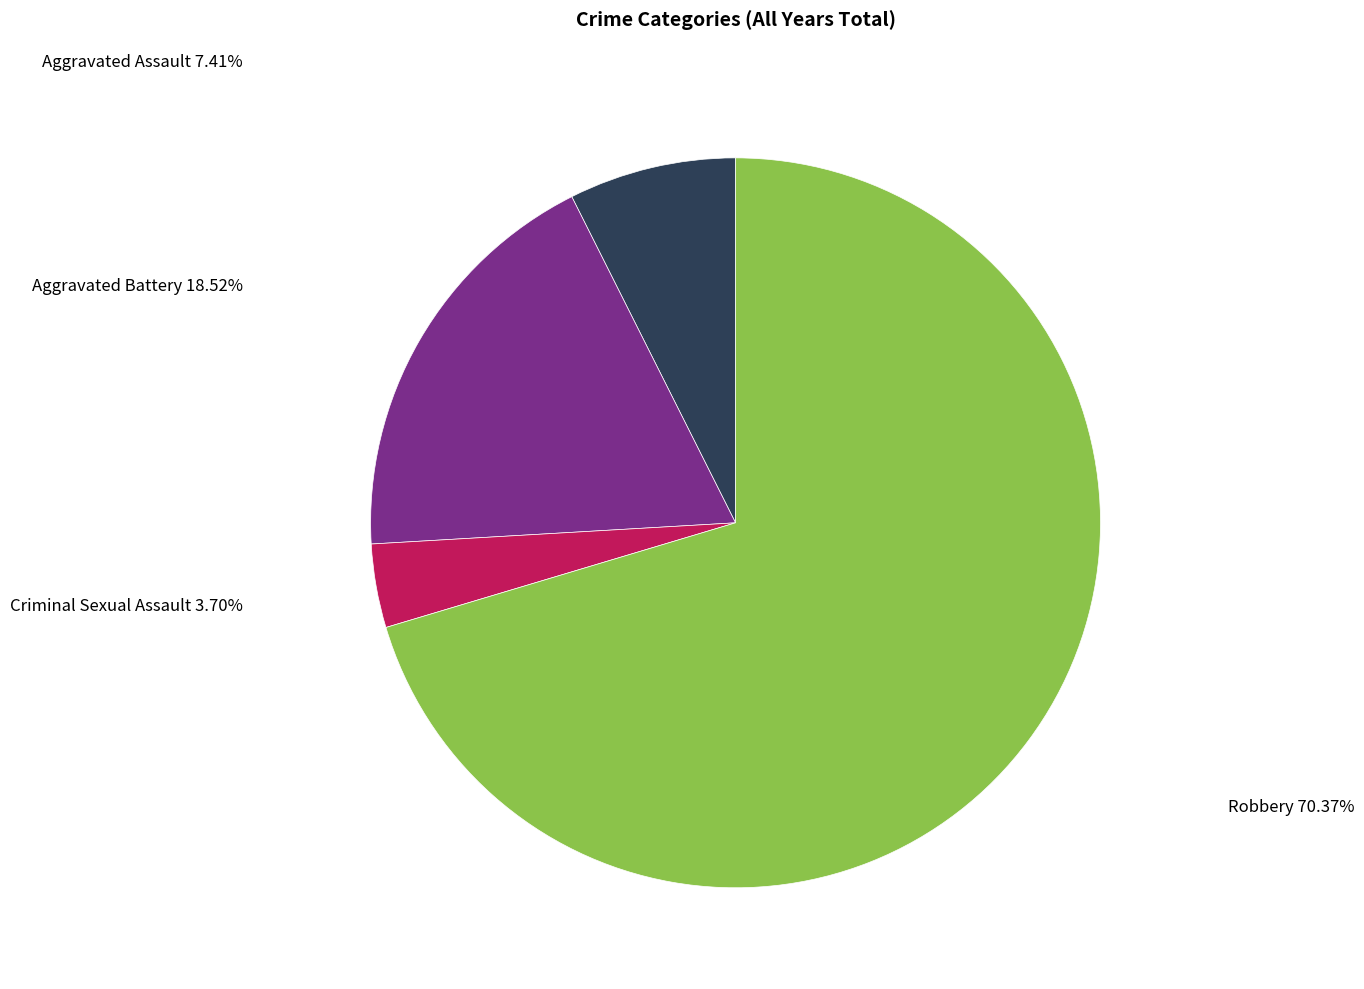

Is it true that Criminal Sexual Assault is 4% of the pie?

True